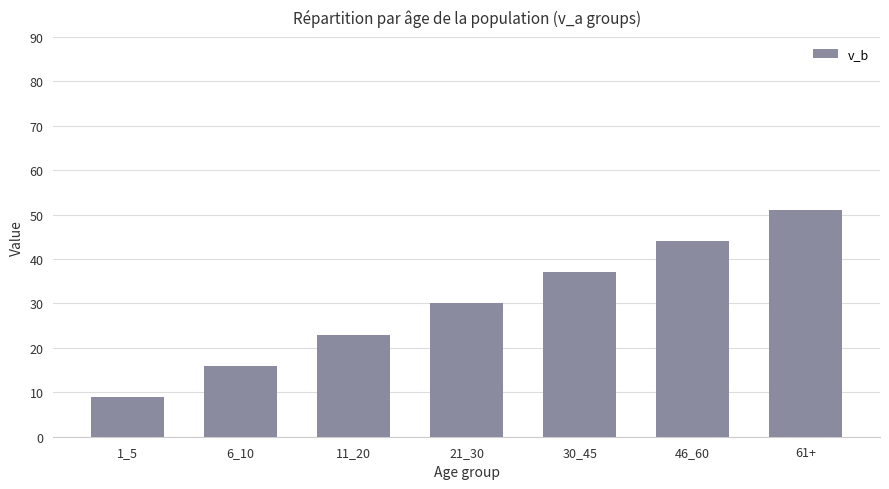

Does the chart contain stacked bars?

No